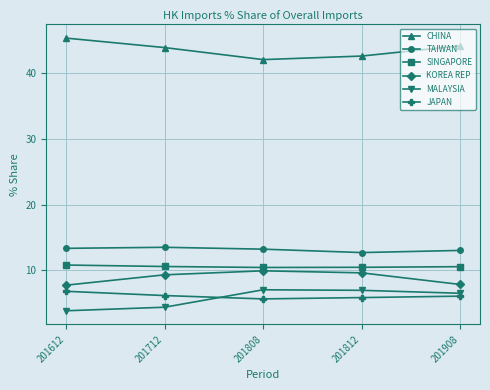

The value of JAPAN at 201612 is 6.8. True or false?

True